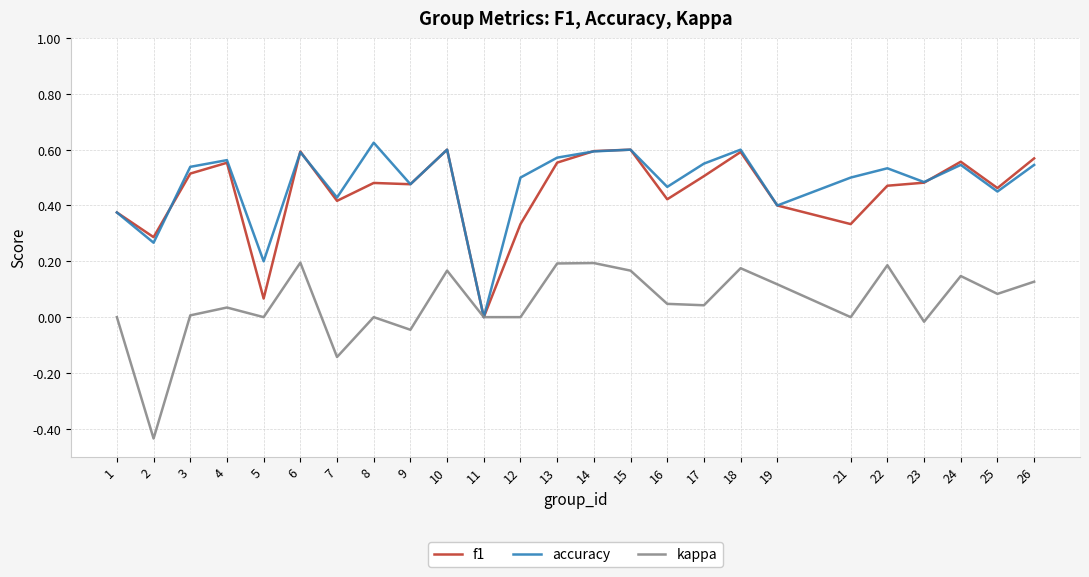

Is the value of accuracy at 2 greater than the value of f1 at 17?

No